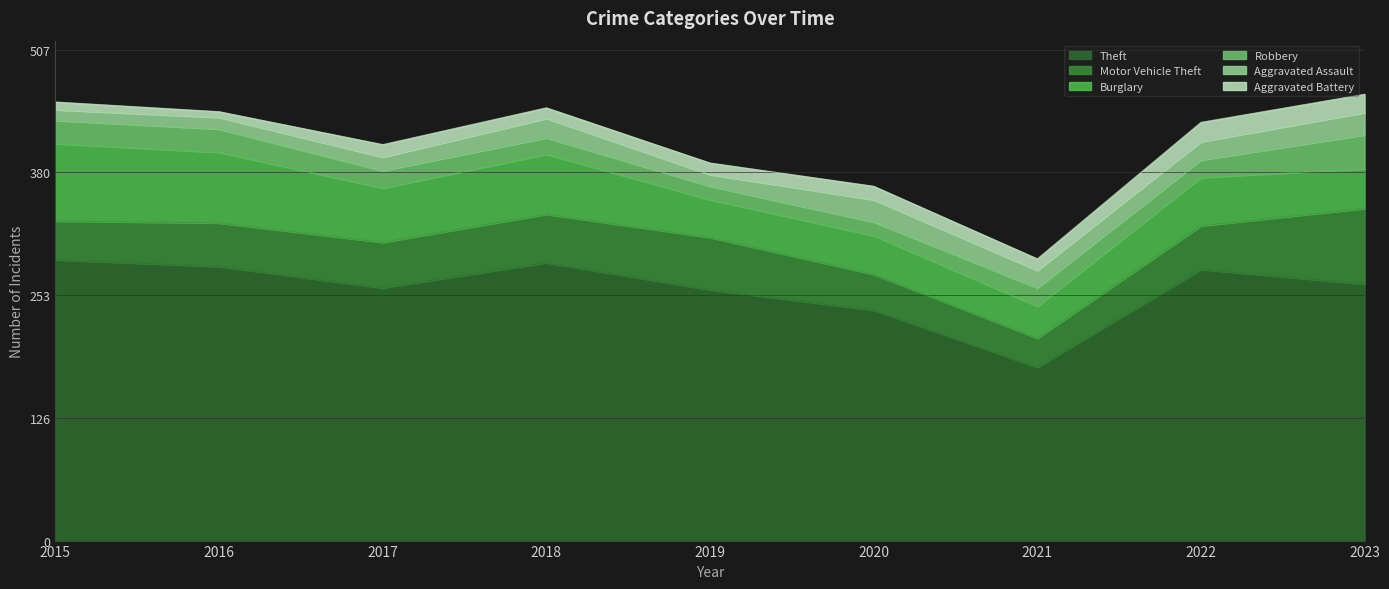

How many values in the Motor Vehicle Theft series are below 45?

3